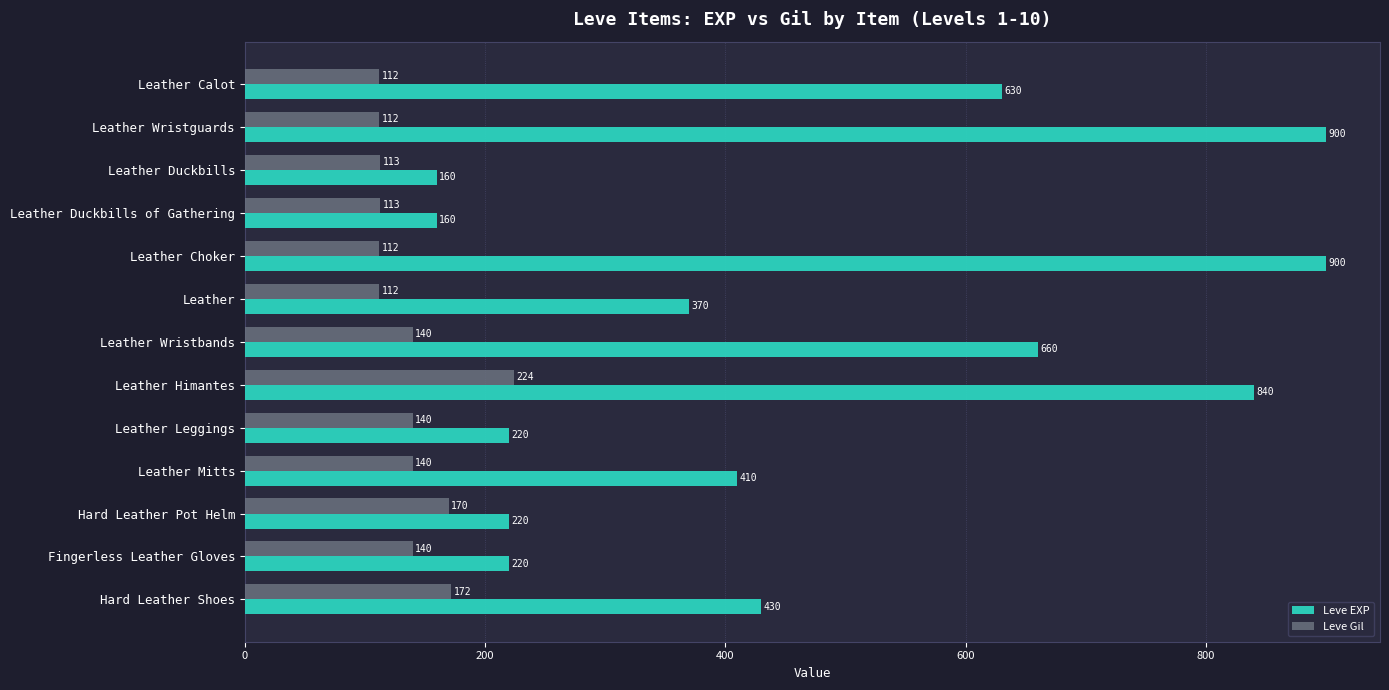

True or false: Leve Gil has a value of 62 at Fingerless Leather Gloves.

False